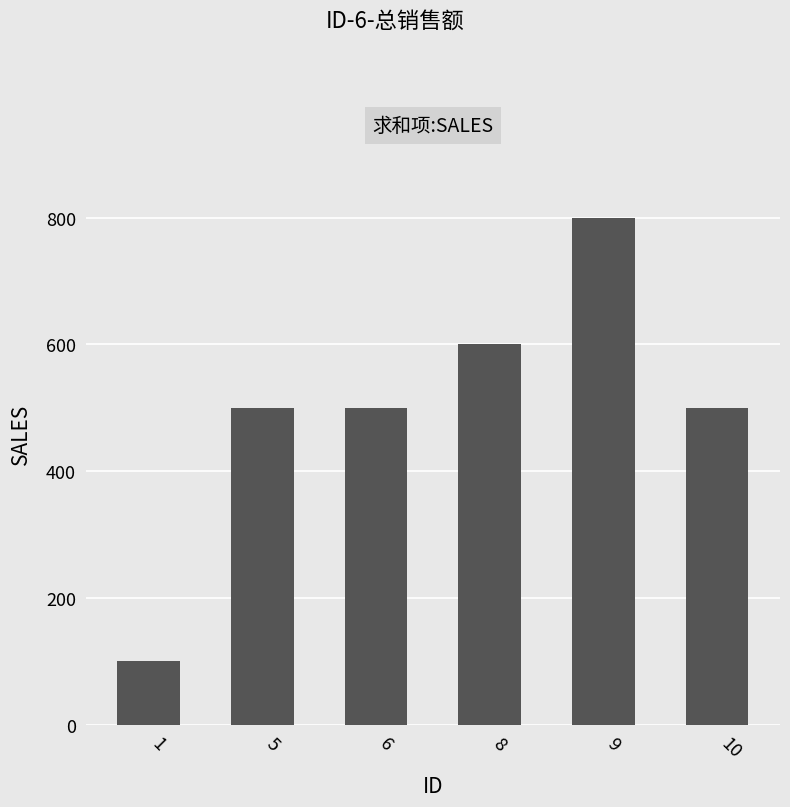

The chart shows a value of 286 at 9. True or false?

False